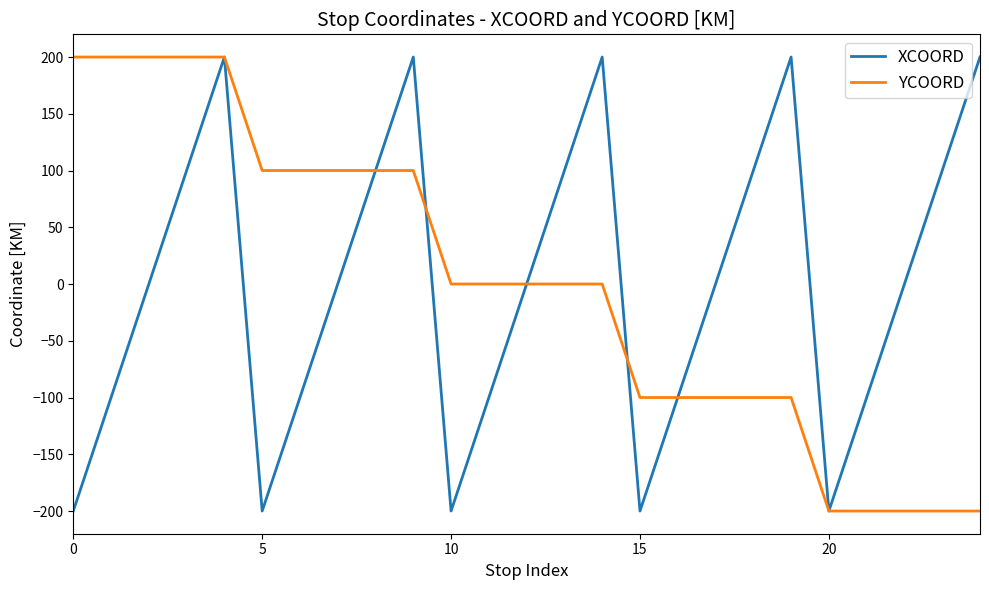

What is the minimum value shown in the chart?

-200